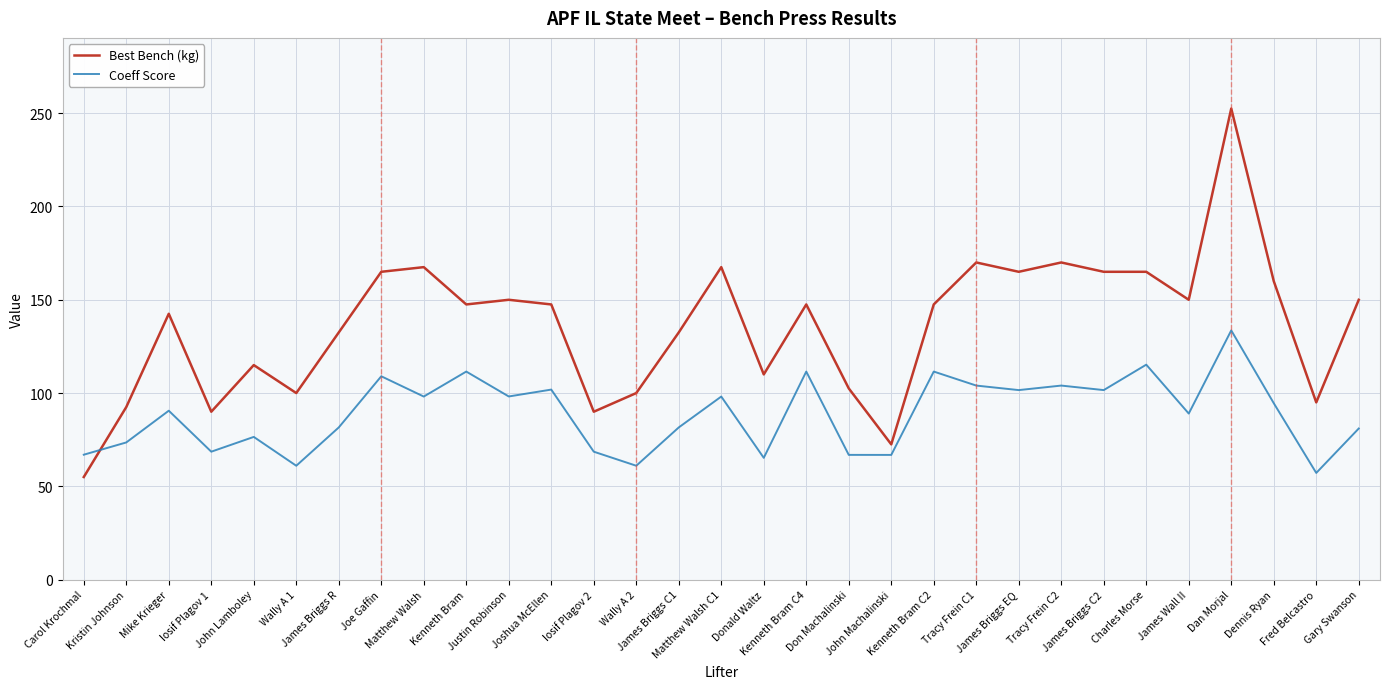

Is it true that Best Bench (kg) equals 155.4 at John Lamboley?

False